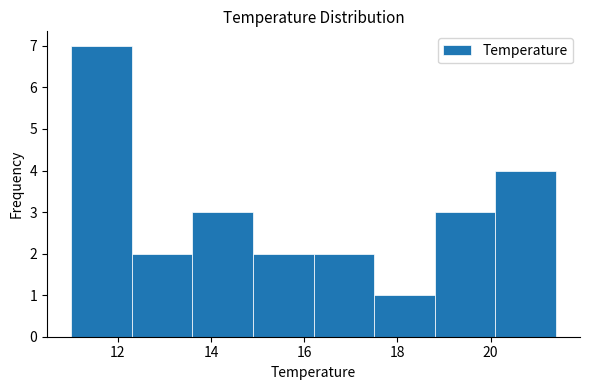

Reading left to right, list every bar in this chart as the range it spans on the x-axis followed by its height. Neither the bar edges nor the heights are printed on the chart, so give them approximately, as read against the axes.

11.0 to 12.3: 7
12.3 to 13.6: 2
13.6 to 14.9: 3
14.9 to 16.2: 2
16.2 to 17.5: 2
17.5 to 18.8: 1
18.8 to 20.1: 3
20.1 to 21.4: 4